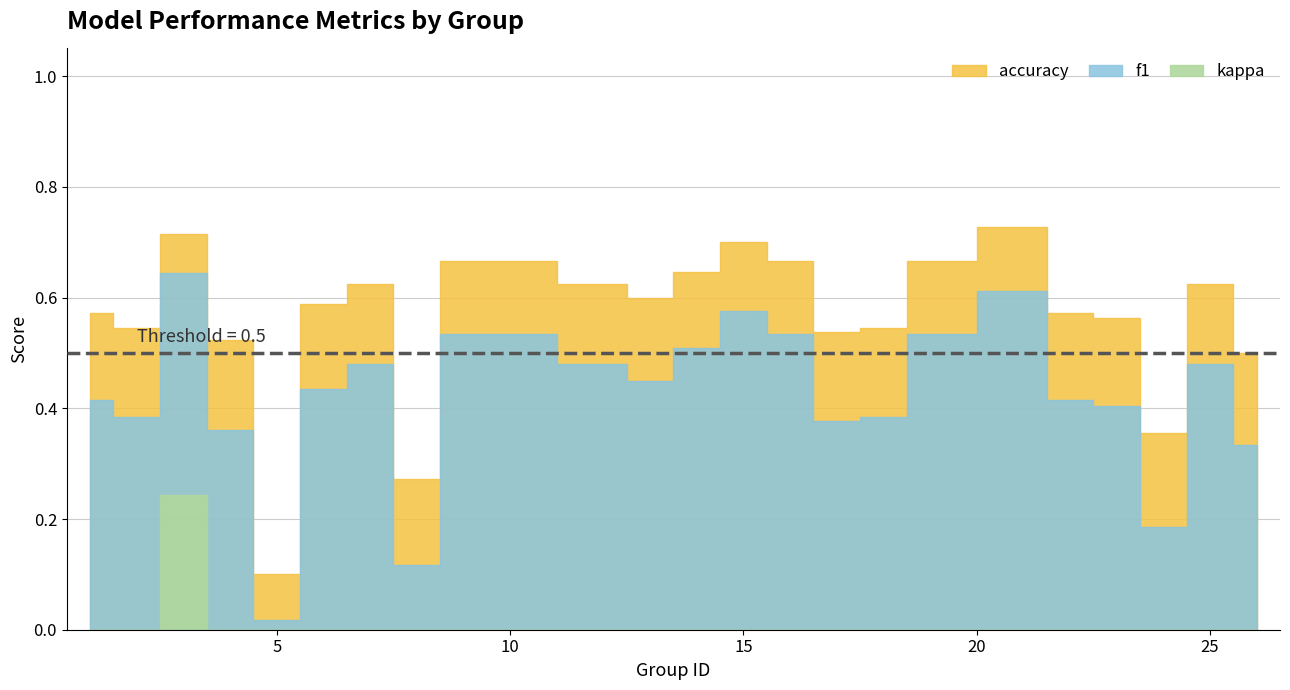

Rank the series at 21 from highest to lowest value.

accuracy, f1, kappa